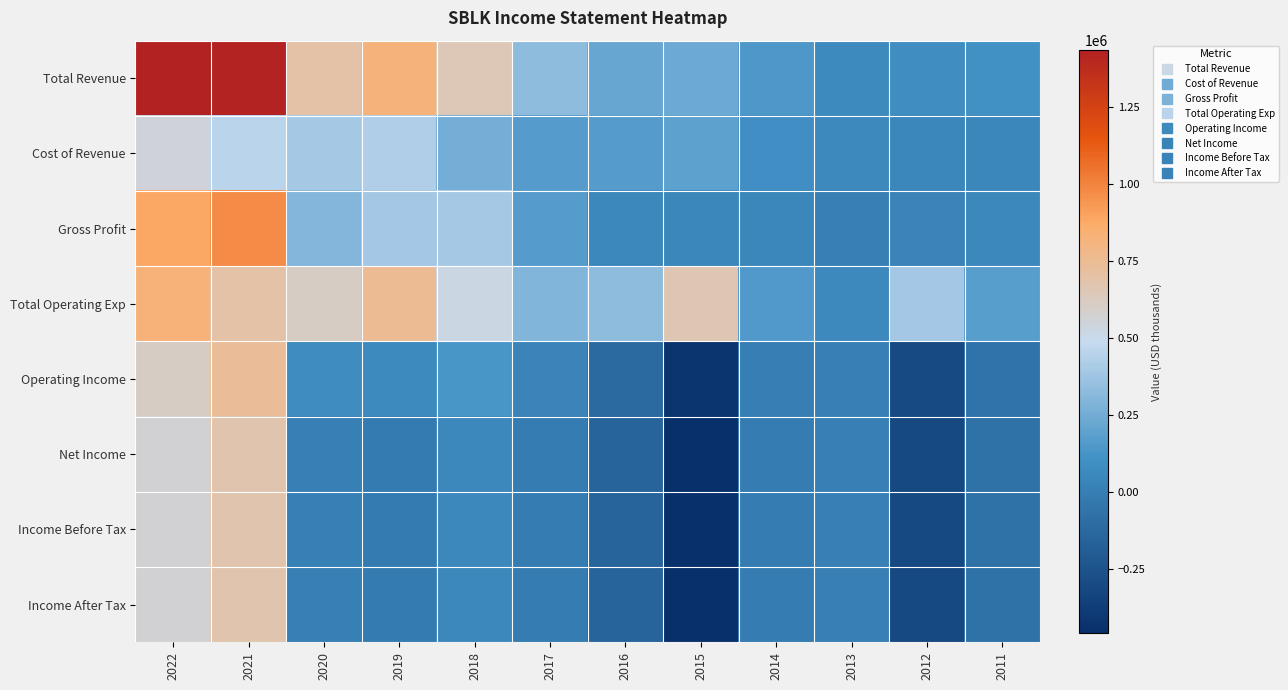

Which series has the largest total across all categories?

Total Revenue